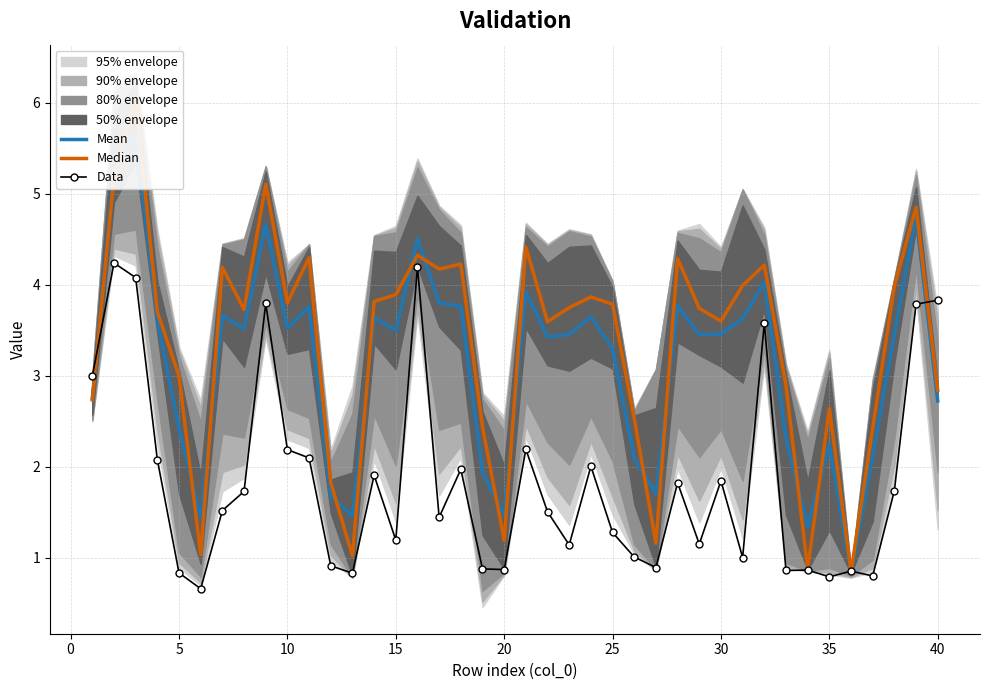

True or false: Data has more than 0 interior local peaks.

True